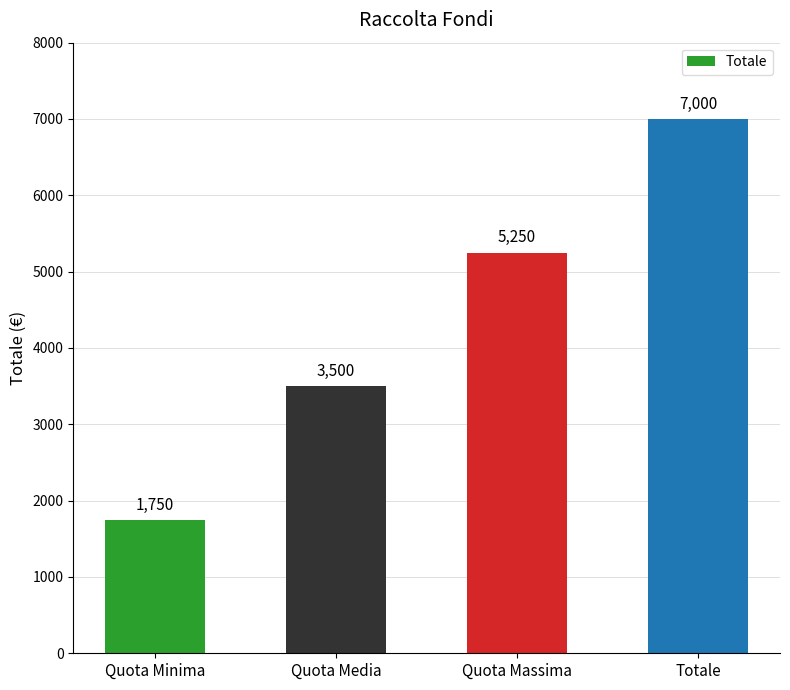

True or false: the data shows 497 at Quota Minima.

False